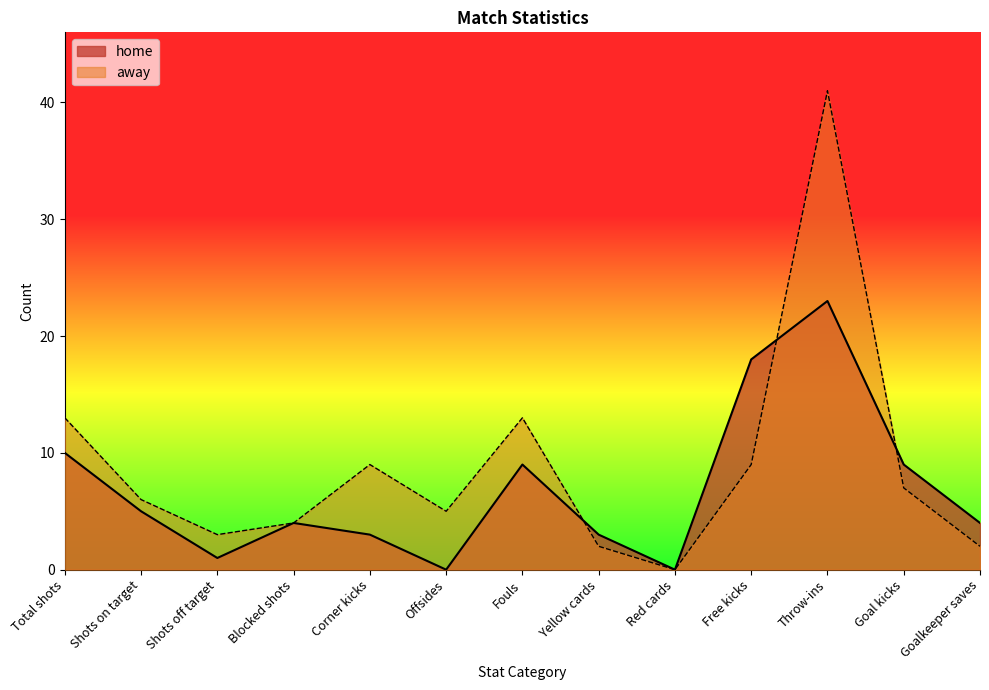

At which category does home reach its first local valley?

Shots off target